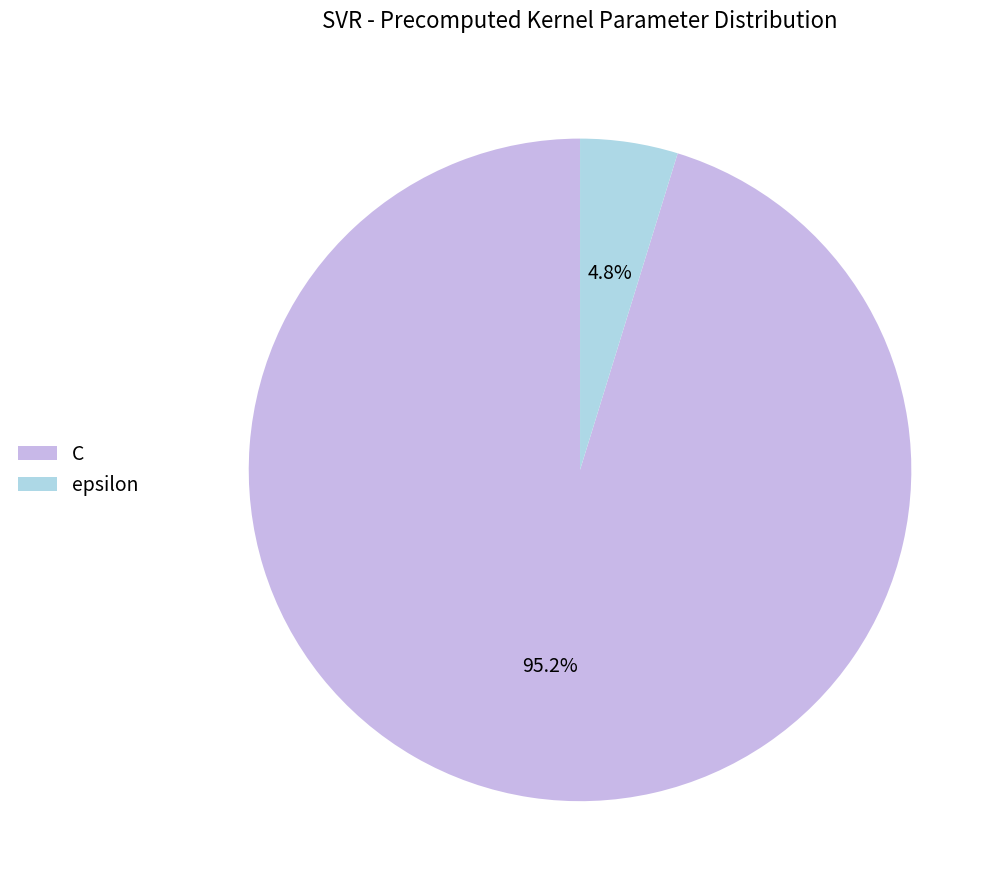

How many segments does this pie chart have?

2